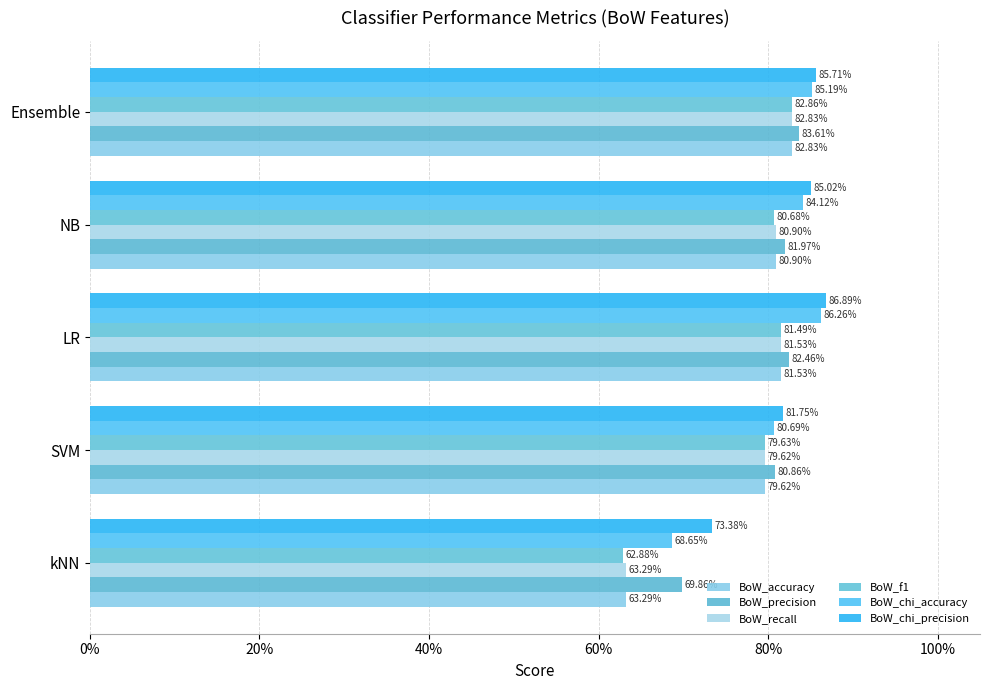

Rank the series by their maximum value, from lowest to highest.

BoW_accuracy, BoW_recall, BoW_f1, BoW_precision, BoW_chi_accuracy, BoW_chi_precision